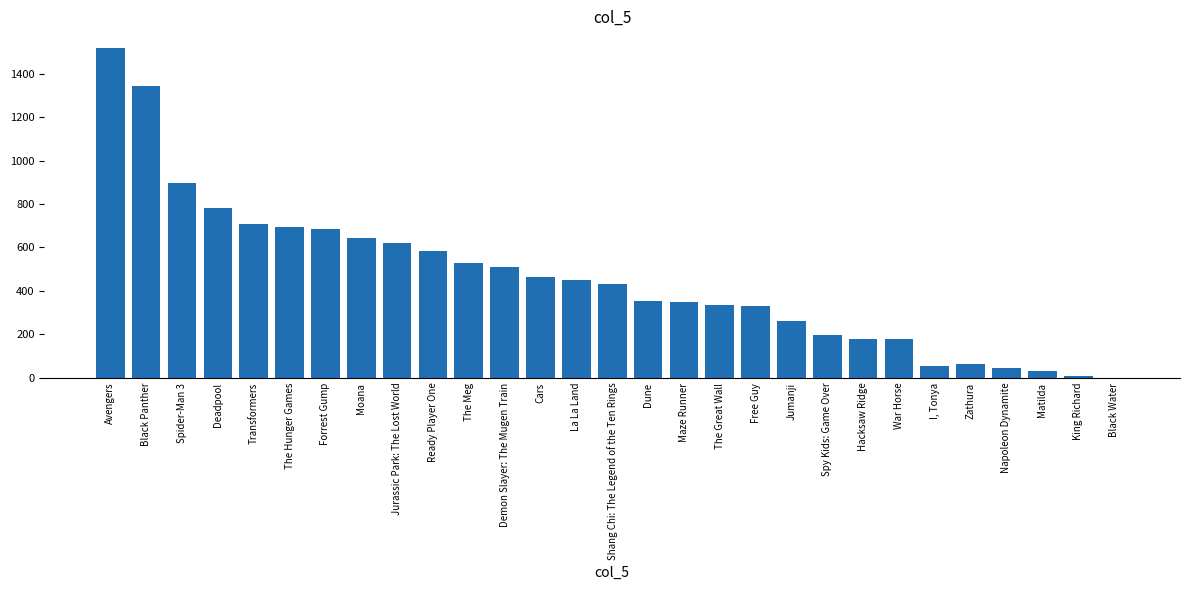

Approximately how many times larger is the value at Shang Chi: The Legend of the Ten Rings compared to Cars?

0.9